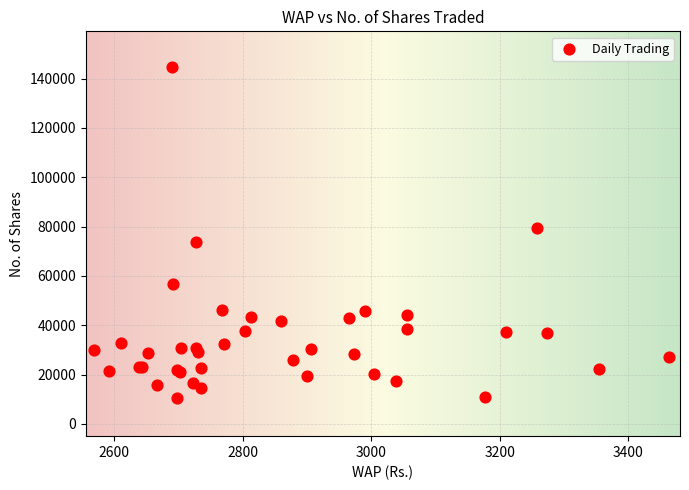

What Y value in the scatter plot is closest to 77532?

79333